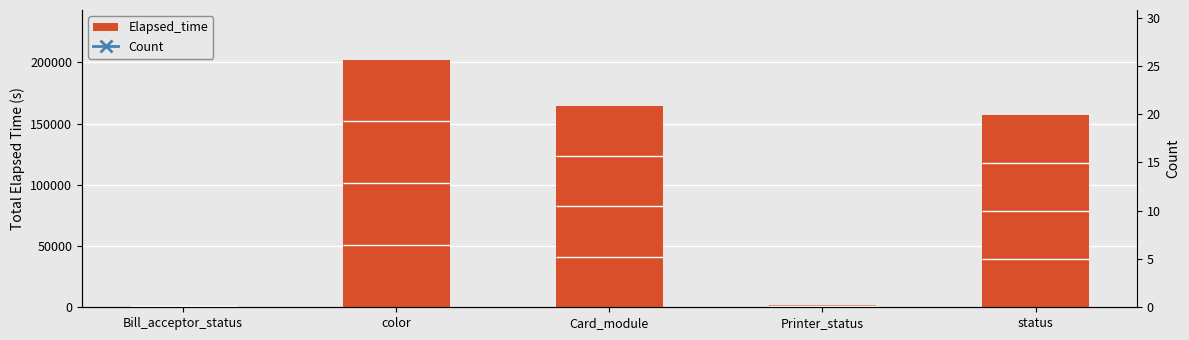

Reading left to right, list all the values displayed in this chart.

Elapsed_time: 1440	202269	164743	1635	157049
Count: 60	95	93	55	92